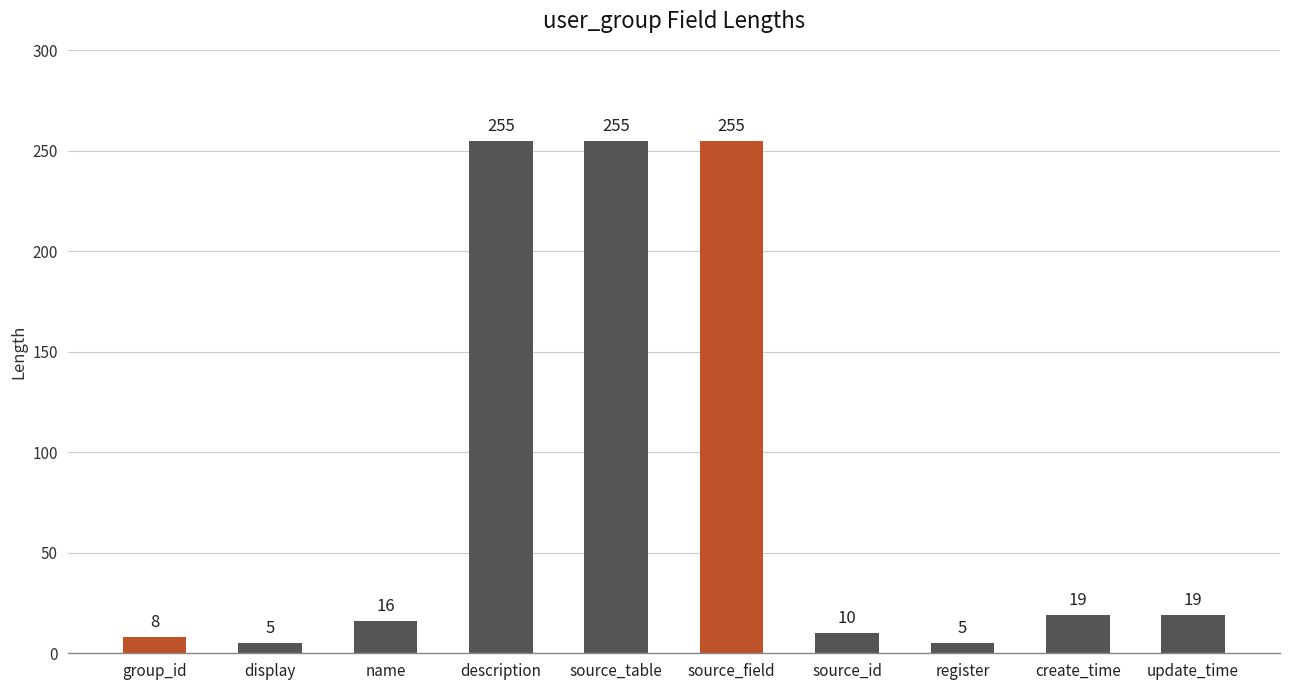

What is the sum of all values?

847